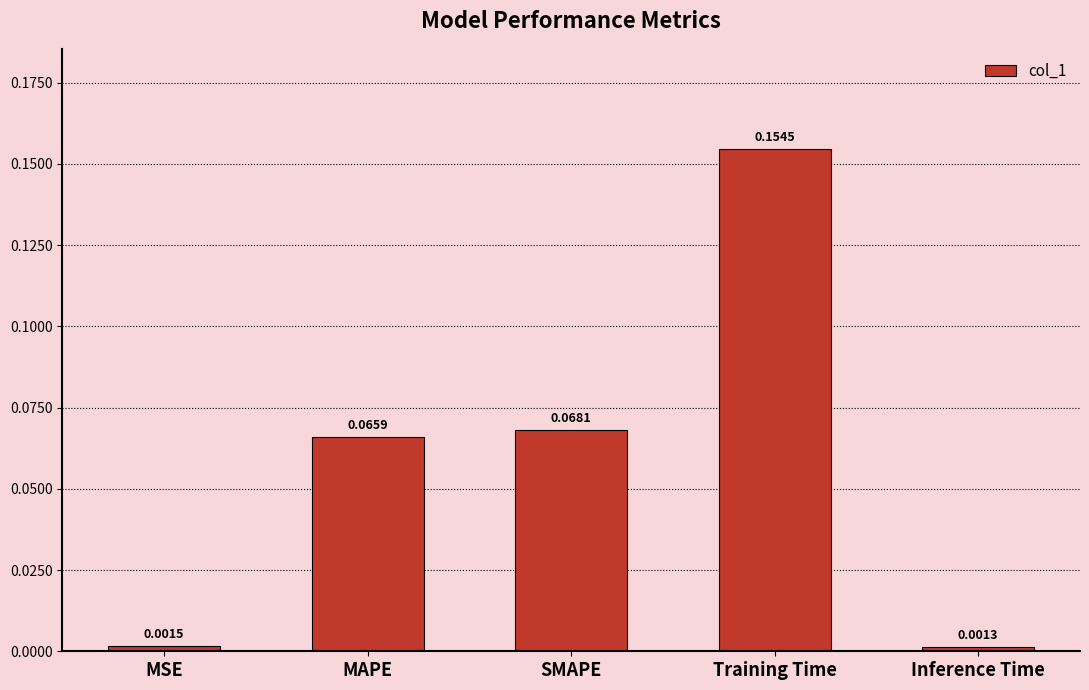

Between SMAPE and Training Time, which is larger?

Training Time